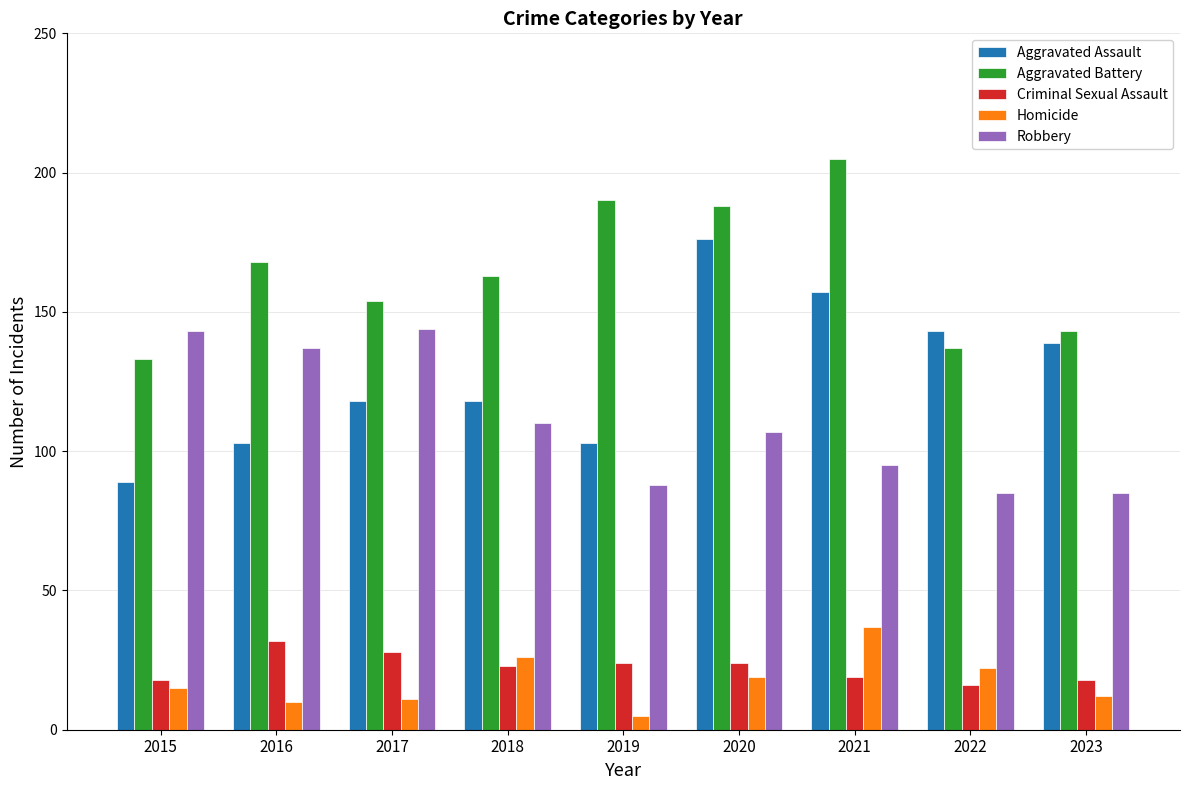

Which series has the largest range (max minus min)?

Aggravated Assault